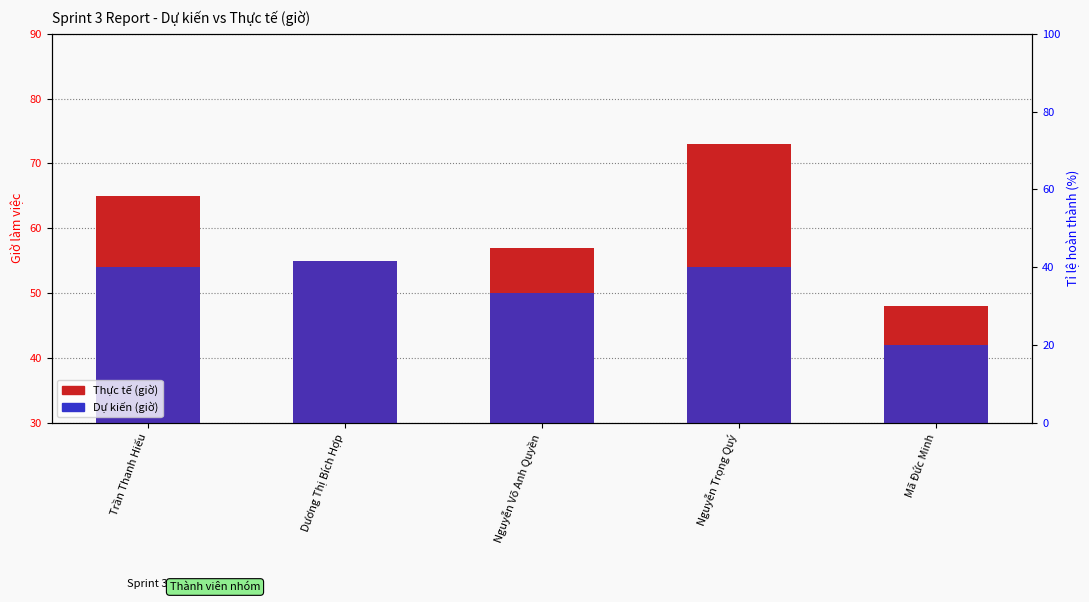

Reading left to right, list all the values displayed in this chart.

Thực tế: 65	55	57	73	48
Dự kiến: 54	55	50	54	42